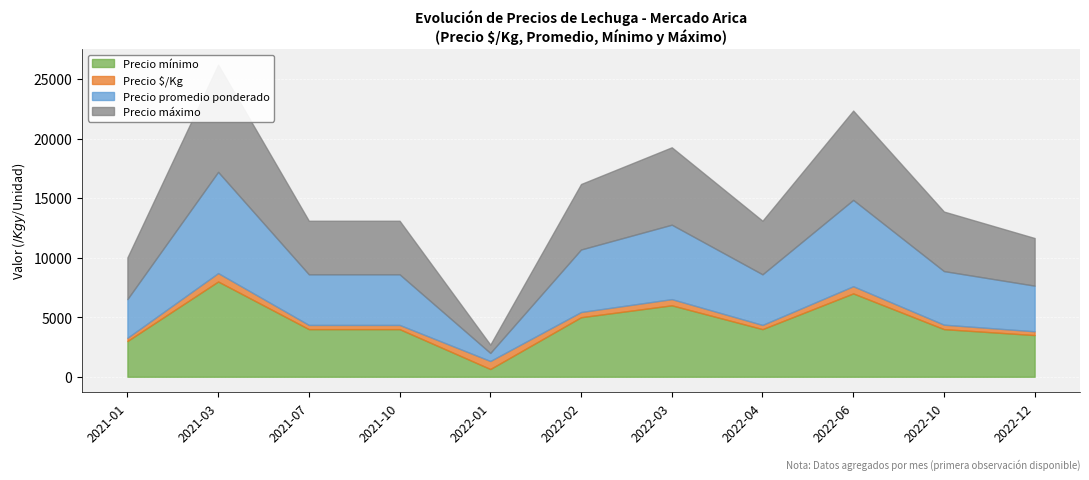

True or false: Precio $/Kg has more than 1 interior local peaks.

True